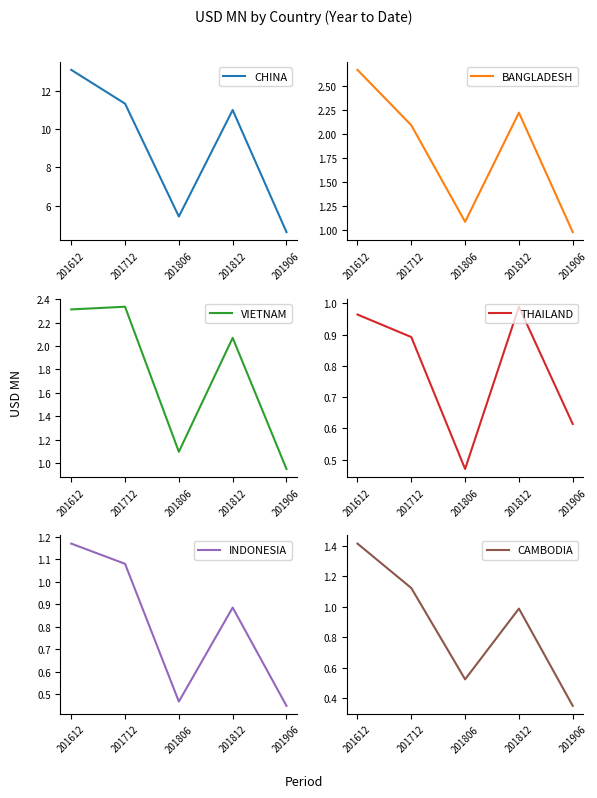

The value of BANGLADESH at 201812 is 3.1. True or false?

False